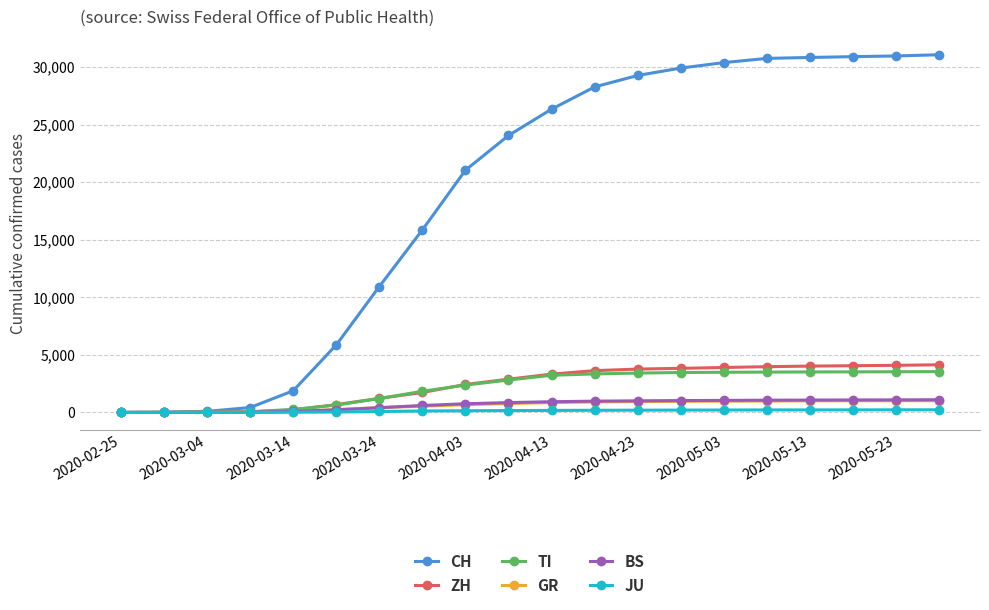

What are all the series names shown in the legend?

CH, ZH, TI, GR, BS, JU